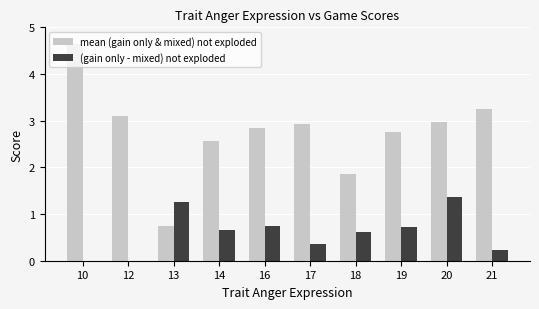

Count the number of data series in this chart.

2